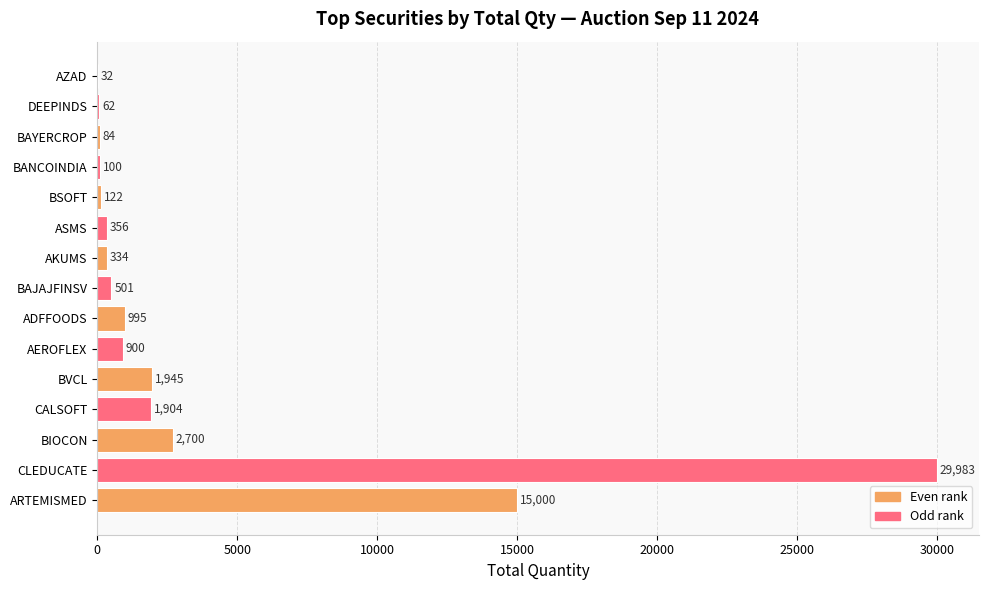

At which category does the chart reach its peak across all series?

CLEDUCATE